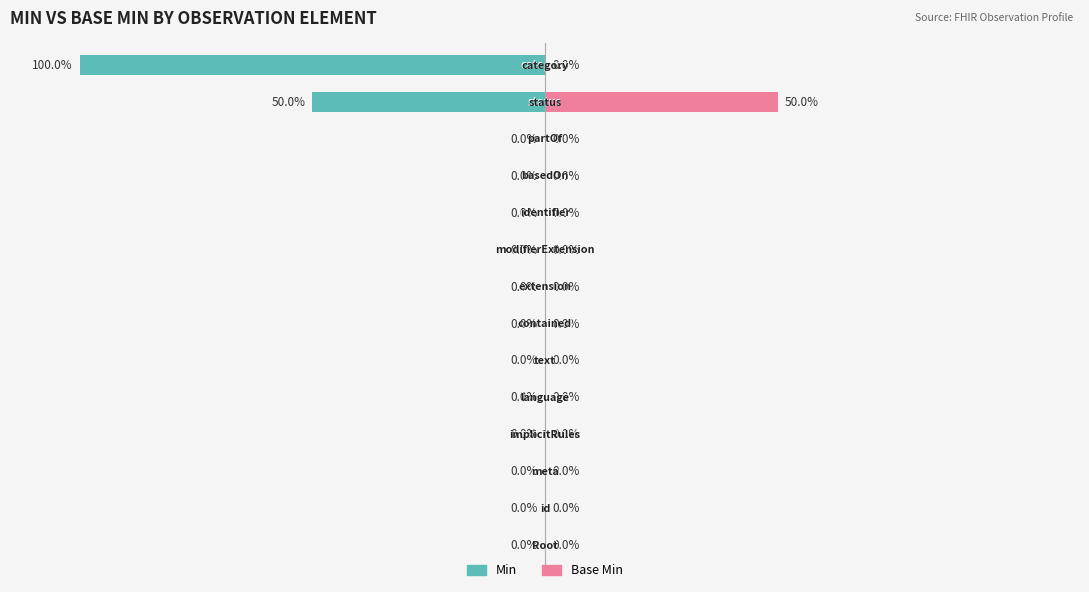

How many groups of bars are there?

14